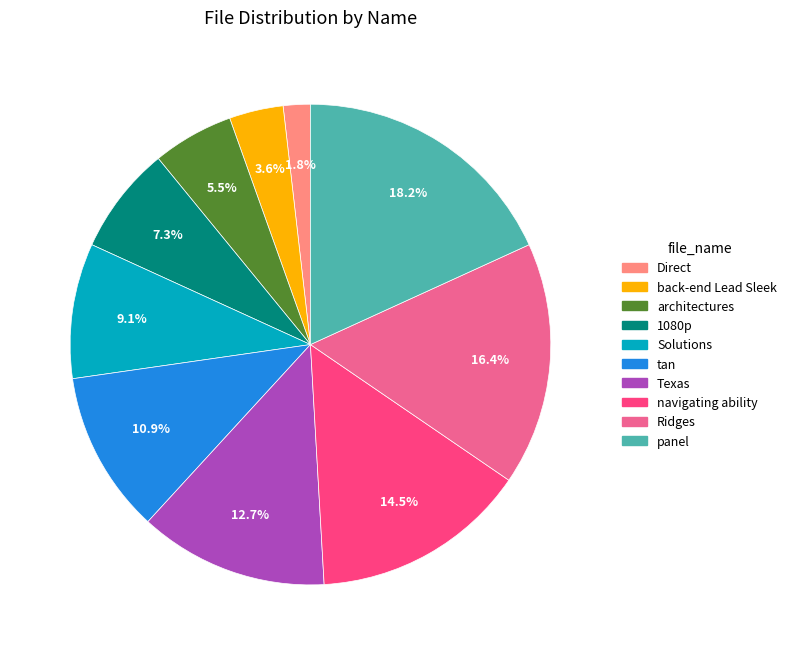

How many segments does this pie chart have?

10